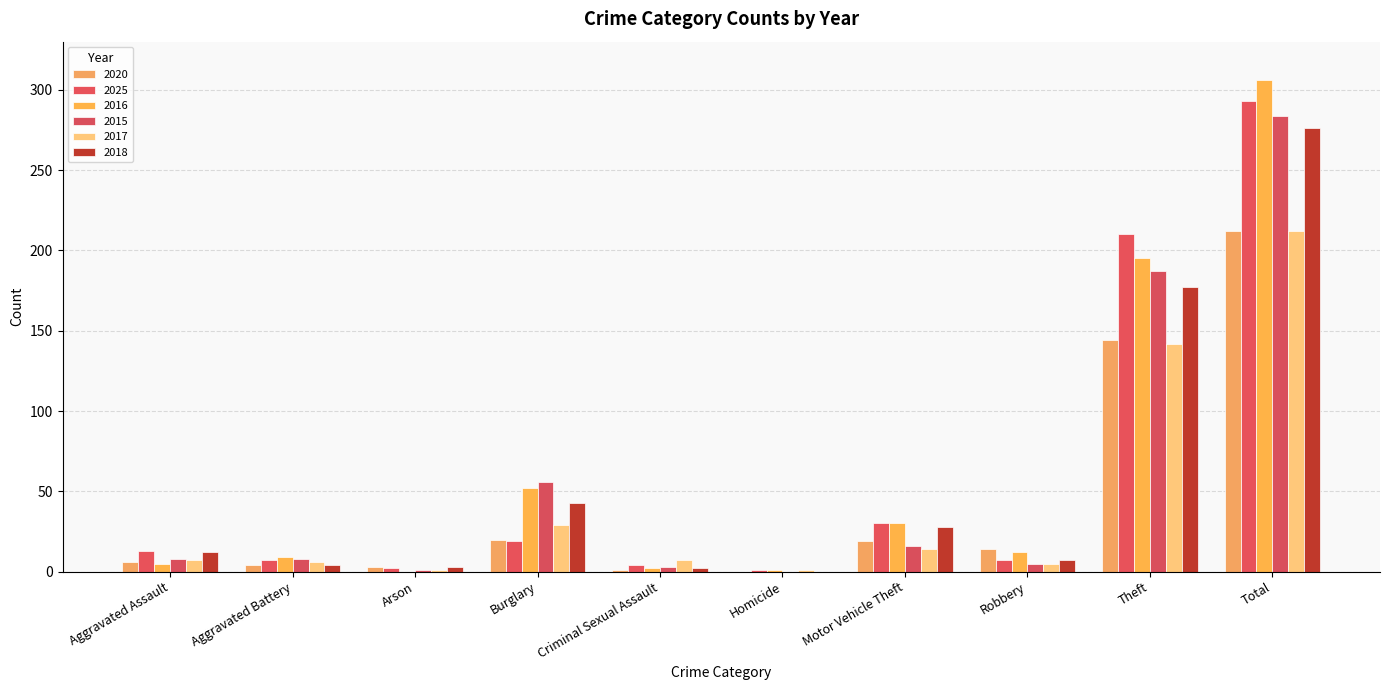

Reading left to right, extract all data points from this chart.

2020: Aggravated Assault=6	Aggravated Battery=4	Arson=3	Burglary=20	Criminal Sexual Assault=1	Homicide=0	Motor Vehicle Theft=19	Robbery=14	Theft=144	Total=212
2025: Aggravated Assault=13	Aggravated Battery=7	Arson=2	Burglary=19	Criminal Sexual Assault=4	Homicide=1	Motor Vehicle Theft=30	Robbery=7	Theft=210	Total=293
2016: Aggravated Assault=5	Aggravated Battery=9	Arson=0	Burglary=52	Criminal Sexual Assault=2	Homicide=1	Motor Vehicle Theft=30	Robbery=12	Theft=195	Total=306
2015: Aggravated Assault=8	Aggravated Battery=8	Arson=1	Burglary=56	Criminal Sexual Assault=3	Homicide=0	Motor Vehicle Theft=16	Robbery=5	Theft=187	Total=284
2017: Aggravated Assault=7	Aggravated Battery=6	Arson=1	Burglary=29	Criminal Sexual Assault=7	Homicide=1	Motor Vehicle Theft=14	Robbery=5	Theft=142	Total=212
2018: Aggravated Assault=12	Aggravated Battery=4	Arson=3	Burglary=43	Criminal Sexual Assault=2	Homicide=0	Motor Vehicle Theft=28	Robbery=7	Theft=177	Total=276